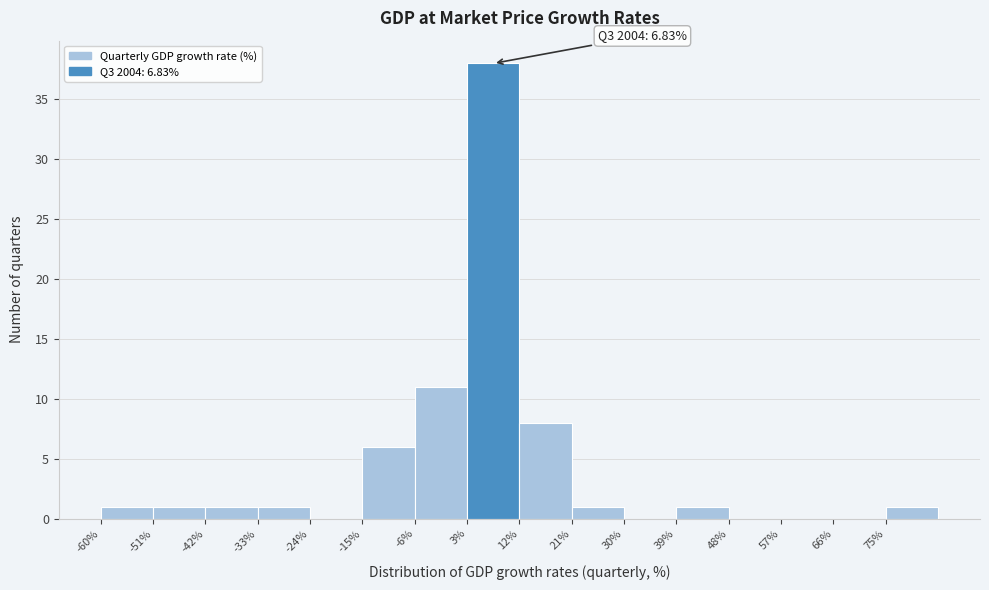

Over which range of the x-axis is the bar tallest?

3 to 12